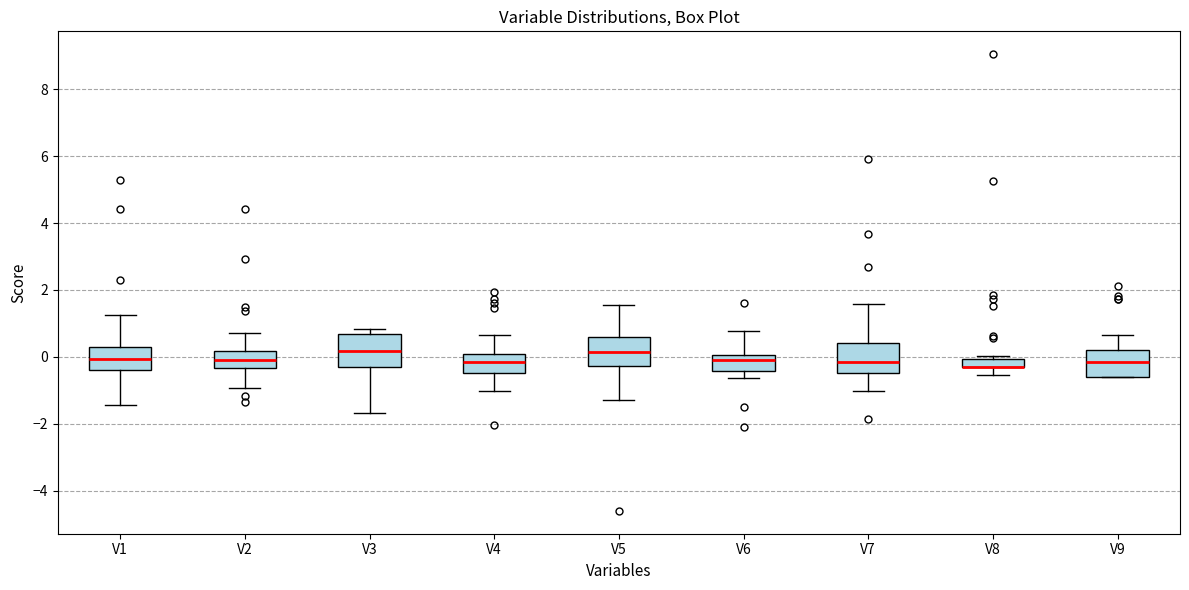

Where does the median line of the box for V4 sit on the y-axis? The values are not printed on the chart, so give them approximately, as read against the axis.

-0.2